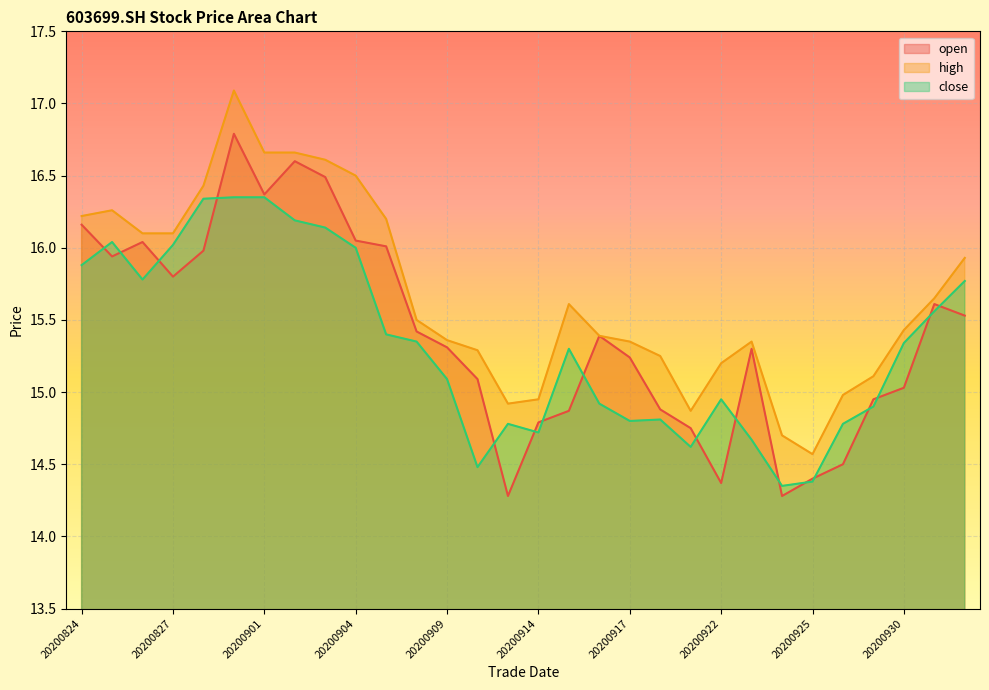

Does the chart display data point markers on the line(s)?

No